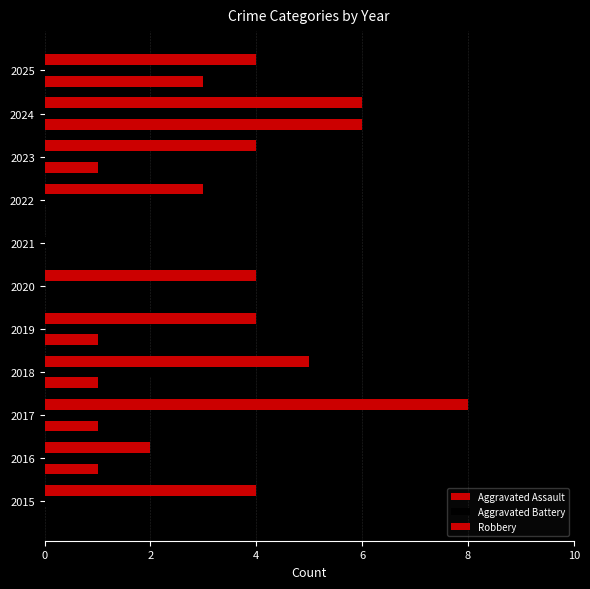

Count the number of categories in the chart.

11